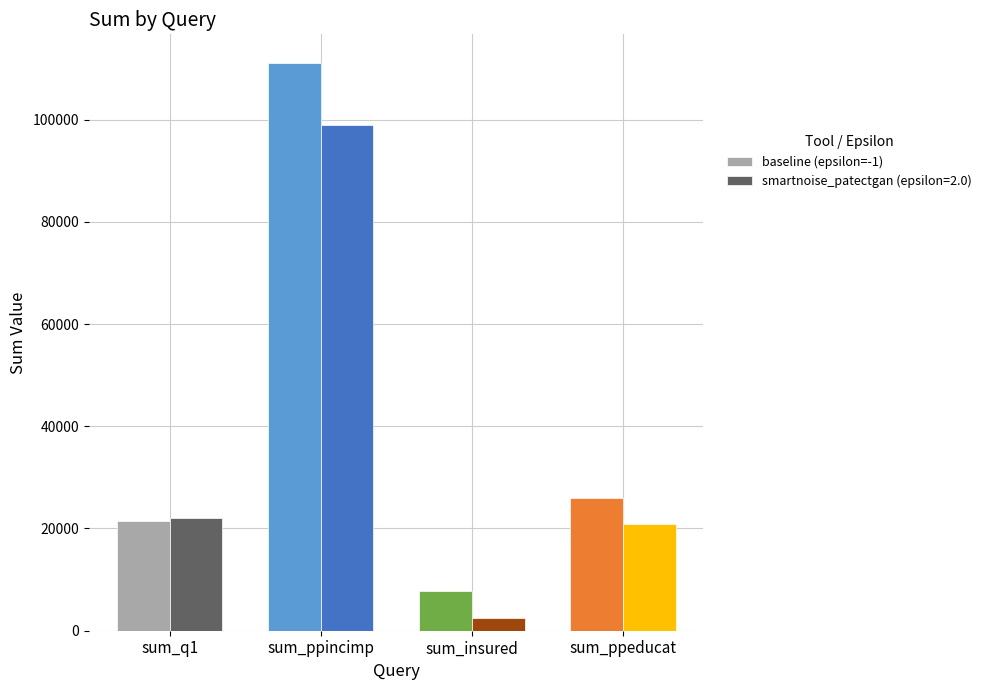

How many data points does each series have?

4